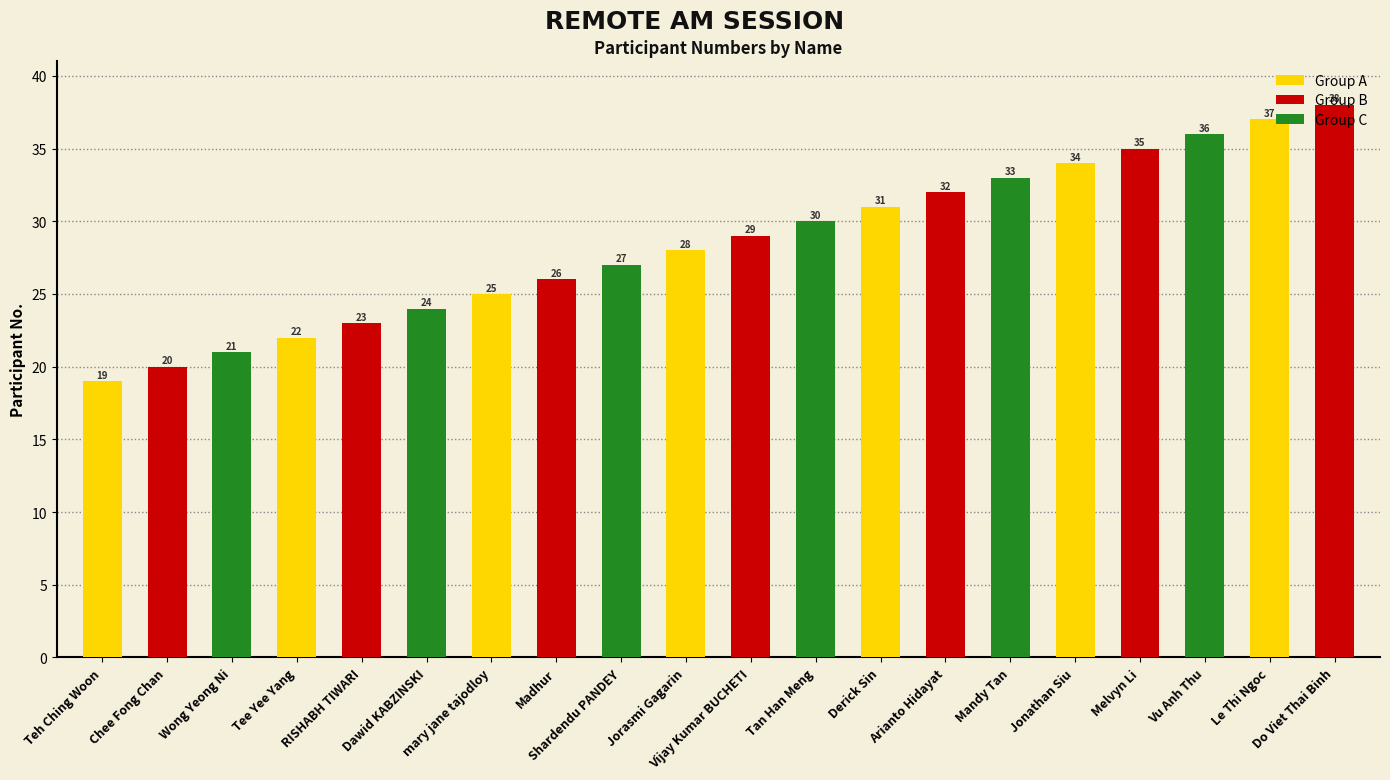

Reading left to right, transcribe all the data shown in this chart.

Teh Ching Woon=19	Chee Fong Chan=20	Wong Yeong Ni=21	Tee Yee Yang=22	RISHABH TIWARI=23	Dawid KABZINSKI=24	mary jane tajodloy=25	Madhur=26	Shardendu PANDEY=27	Jorasmi Gagarin=28	Vijay Kumar BUCHETI=29	Tan Han Meng=30	Derick Sin=31	Arianto Hidayat=32	Mandy Tan=33	Jonathan Siu=34	Melvyn Li=35	Vu Anh Thu=36	Le Thi Ngoc=37	Do Viet Thai Binh=38